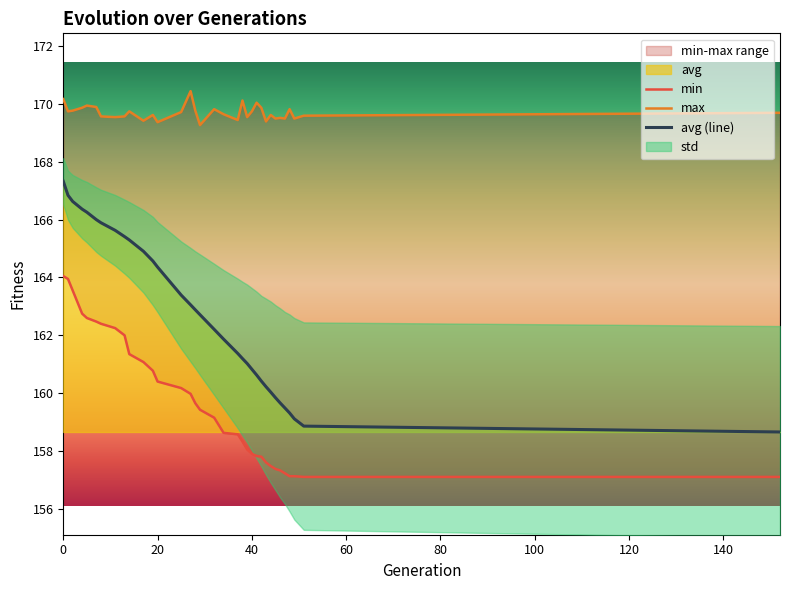

How many data points in avg (line) are less than 162?

16